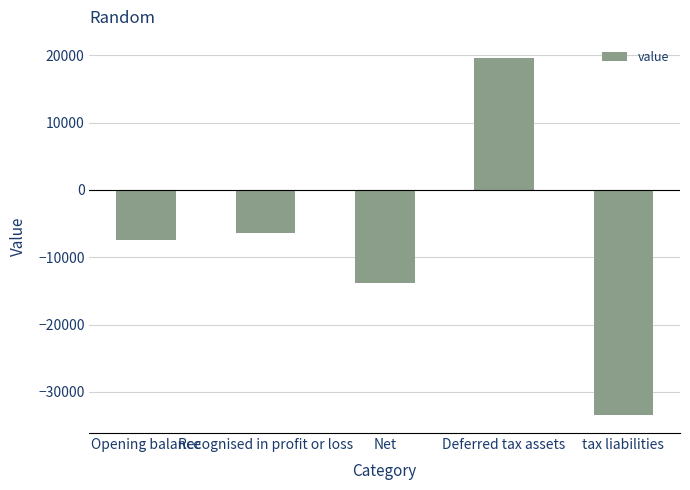

What is the average value?

-8279